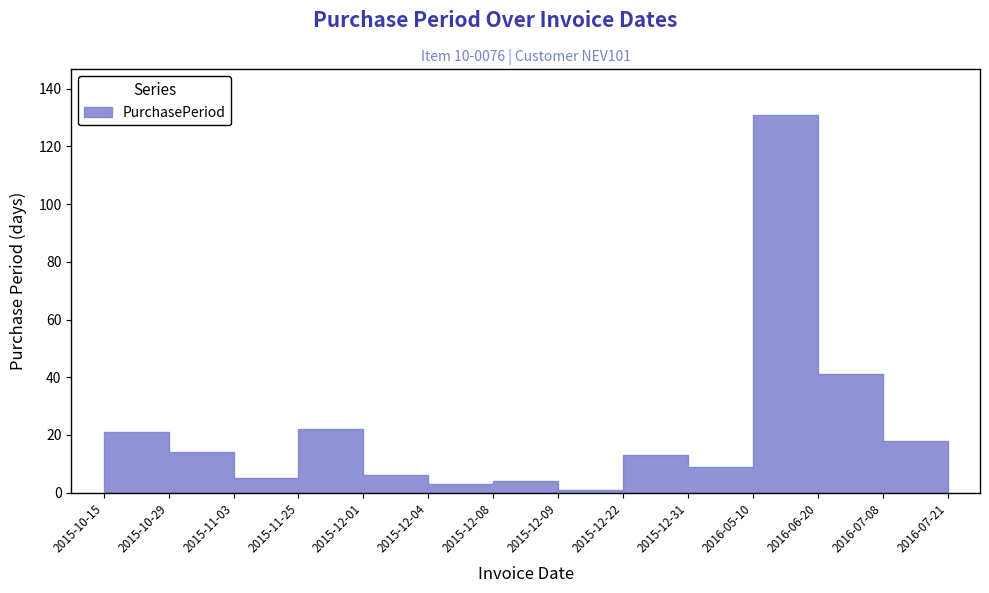

Rank the categories by value from highest to lowest.

2016-05-10, 2016-06-20, 2015-11-25, 2015-10-15, 2016-07-08, 2015-10-29, 2015-12-22, 2016-07-21, 2015-12-31, 2015-12-01, 2015-11-03, 2015-12-08, 2015-12-04, 2015-12-09